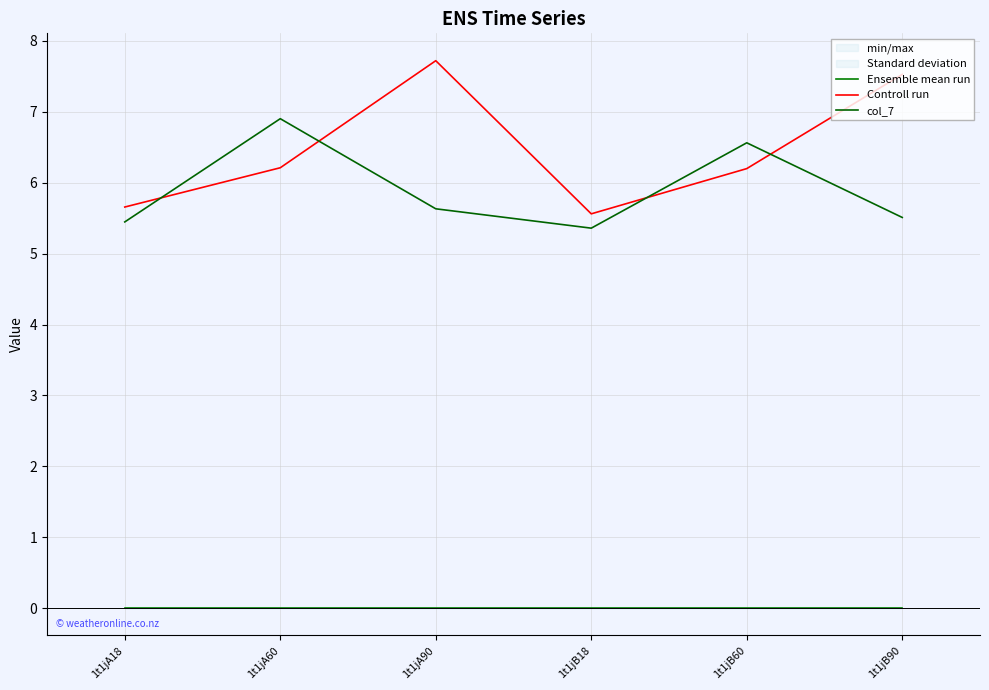

What is the spread (max minus min) of values at 1t1jA90?

7.7